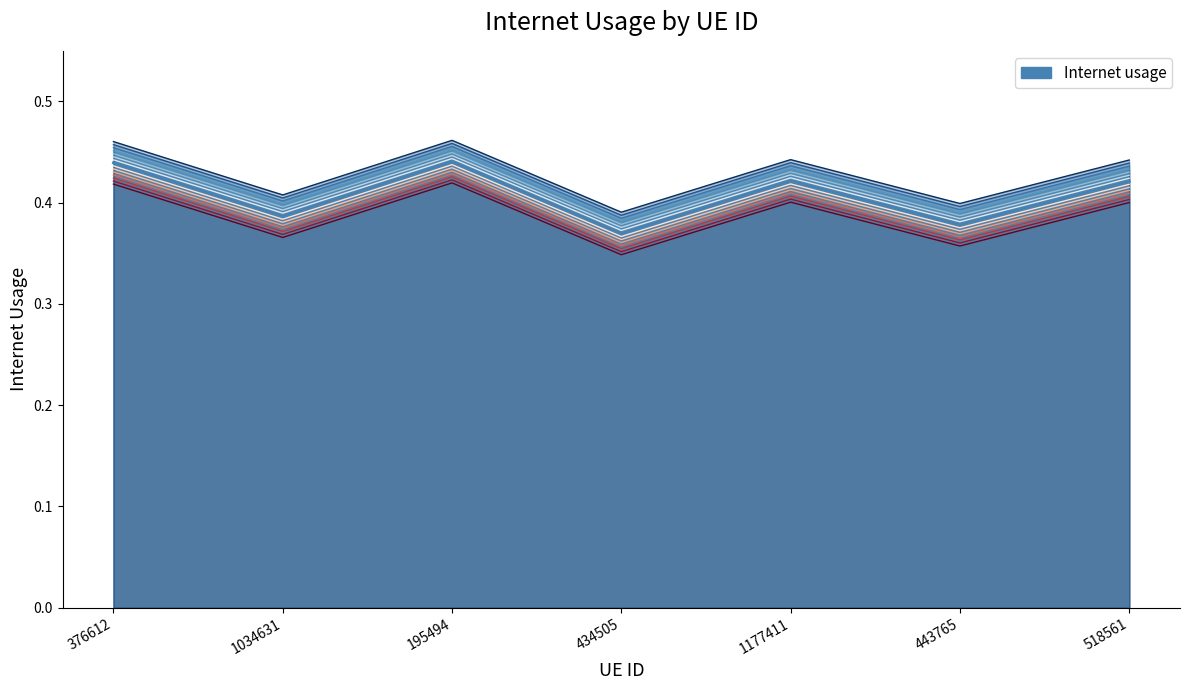

At which category does the chart reach its minimum across all series?

434505